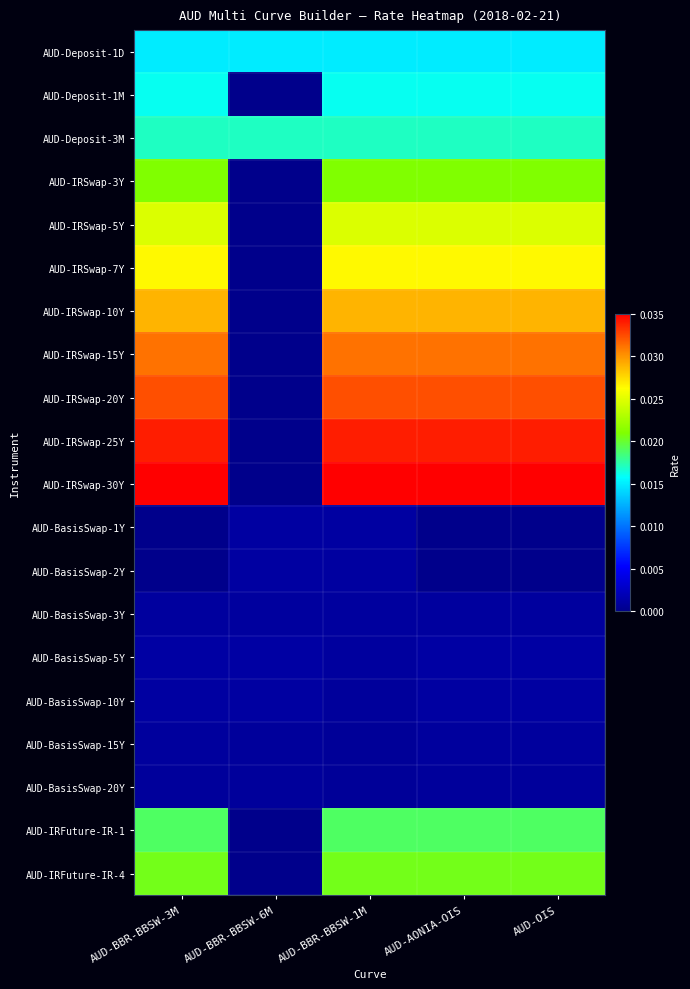

Rank the series by their maximum value, from highest to lowest.

AUD-IRSwap-30Y, AUD-IRSwap-25Y, AUD-IRSwap-20Y, AUD-IRSwap-15Y, AUD-IRSwap-10Y, AUD-IRSwap-7Y, AUD-IRSwap-5Y, AUD-IRSwap-3Y, AUD-IRFuture-IR-4, AUD-IRFuture-IR-1, AUD-Deposit-3M, AUD-Deposit-1M, AUD-Deposit-1D, AUD-BasisSwap-5Y, AUD-BasisSwap-2Y, AUD-BasisSwap-10Y, AUD-BasisSwap-1Y, AUD-BasisSwap-3Y, AUD-BasisSwap-15Y, AUD-BasisSwap-20Y